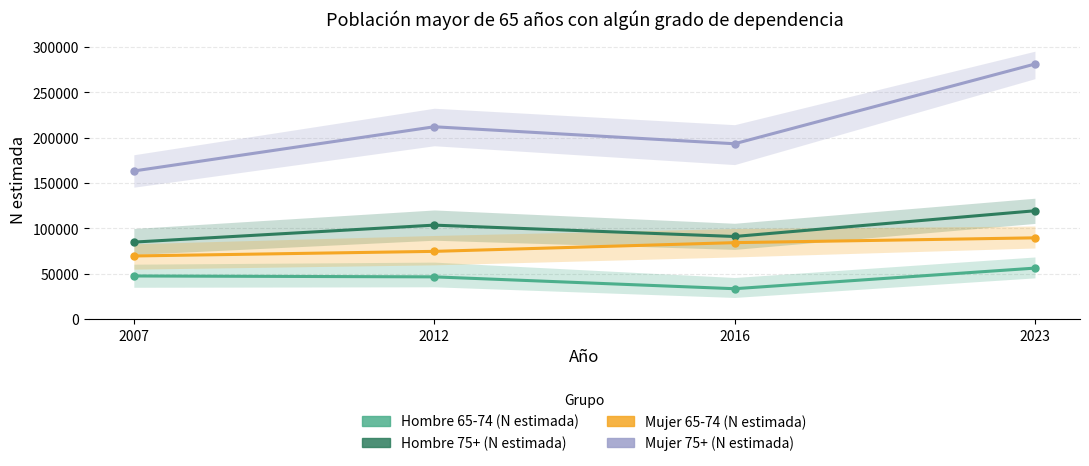

Which series has the largest total across all categories?

Mujer 75+ (N estimada)